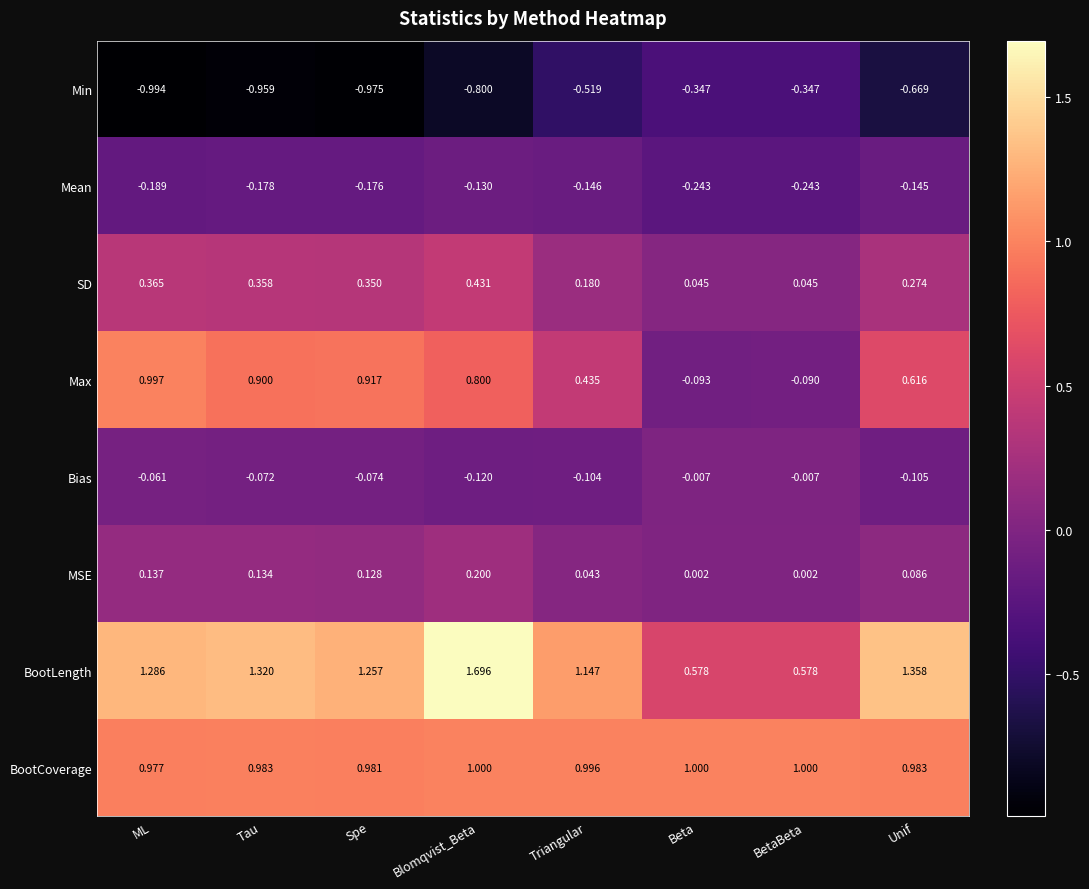

Which category has the highest value across all series?

Blomqvist_Beta